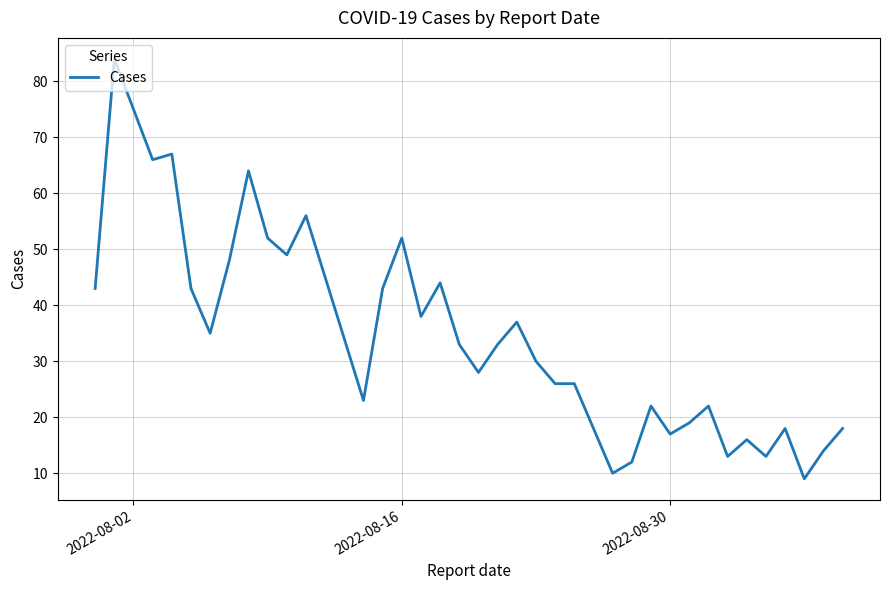

What is the minimum value shown in the chart?

9